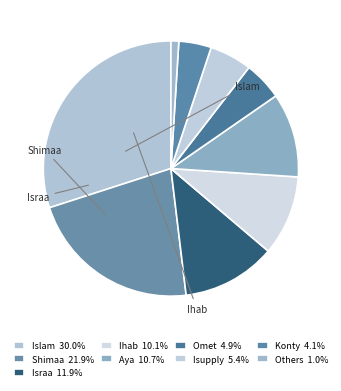

True or false: Israa accounts for 2% of the total.

False